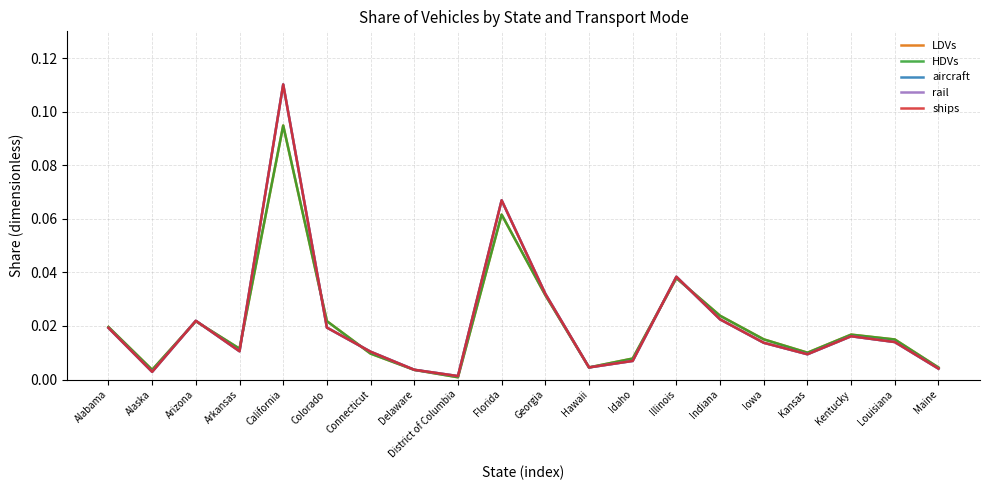

Reading right to left, transcribe all the data shown in this chart.

LDVs: Maine=0.0	Louisiana=0.0	Kentucky=0.0	Kansas=0.0	Iowa=0.0	Indiana=0.0	Illinois=0.0	Idaho=0.0	Hawaii=0.0	Georgia=0.0	Florida=0.1	District of Columbia=0.0	Delaware=0.0	Connecticut=0.0	Colorado=0.0	California=0.1	Arkansas=0.0	Arizona=0.0	Alaska=0.0	Alabama=0.0
HDVs: Maine=0.0	Louisiana=0.0	Kentucky=0.0	Kansas=0.0	Iowa=0.0	Indiana=0.0	Illinois=0.0	Idaho=0.0	Hawaii=0.0	Georgia=0.0	Florida=0.1	District of Columbia=0.0	Delaware=0.0	Connecticut=0.0	Colorado=0.0	California=0.1	Arkansas=0.0	Arizona=0.0	Alaska=0.0	Alabama=0.0
aircraft: Maine=0.0	Louisiana=0.0	Kentucky=0.0	Kansas=0.0	Iowa=0.0	Indiana=0.0	Illinois=0.0	Idaho=0.0	Hawaii=0.0	Georgia=0.0	Florida=0.1	District of Columbia=0.0	Delaware=0.0	Connecticut=0.0	Colorado=0.0	California=0.1	Arkansas=0.0	Arizona=0.0	Alaska=0.0	Alabama=0.0
rail: Maine=0.0	Louisiana=0.0	Kentucky=0.0	Kansas=0.0	Iowa=0.0	Indiana=0.0	Illinois=0.0	Idaho=0.0	Hawaii=0.0	Georgia=0.0	Florida=0.1	District of Columbia=0.0	Delaware=0.0	Connecticut=0.0	Colorado=0.0	California=0.1	Arkansas=0.0	Arizona=0.0	Alaska=0.0	Alabama=0.0
ships: Maine=0.0	Louisiana=0.0	Kentucky=0.0	Kansas=0.0	Iowa=0.0	Indiana=0.0	Illinois=0.0	Idaho=0.0	Hawaii=0.0	Georgia=0.0	Florida=0.1	District of Columbia=0.0	Delaware=0.0	Connecticut=0.0	Colorado=0.0	California=0.1	Arkansas=0.0	Arizona=0.0	Alaska=0.0	Alabama=0.0